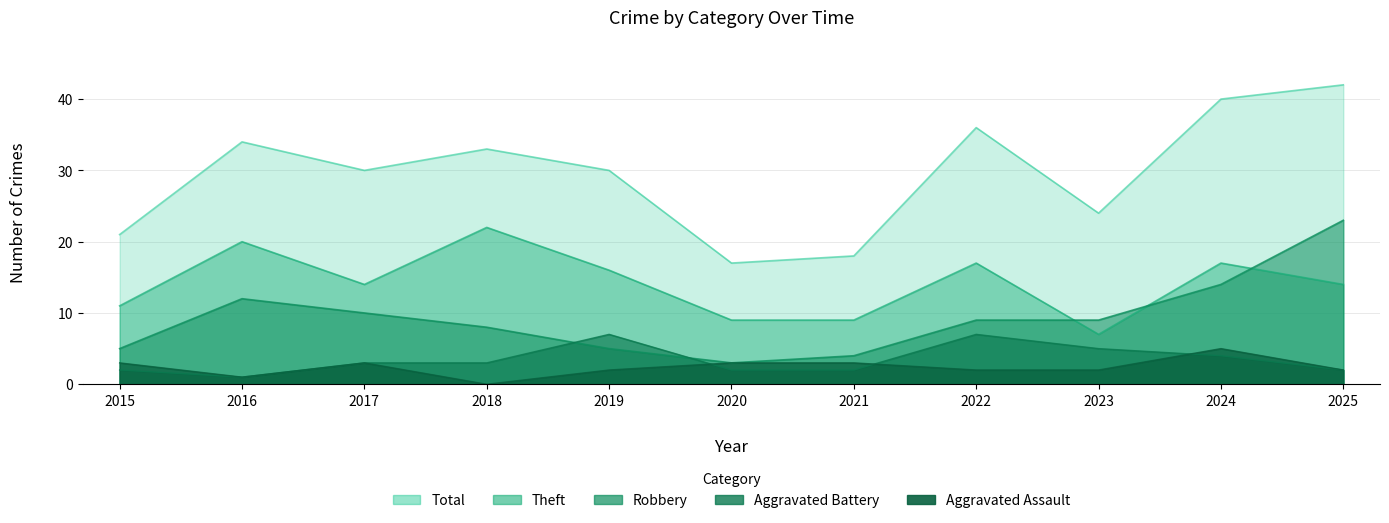

How many data points in Aggravated Battery are less than 3?

5